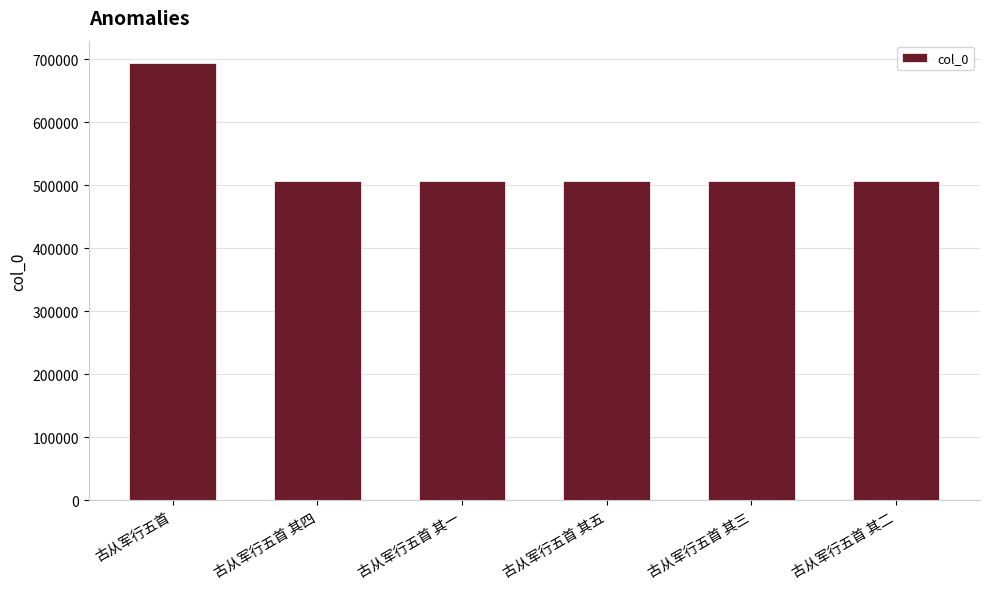

How many values are below 506225?

3